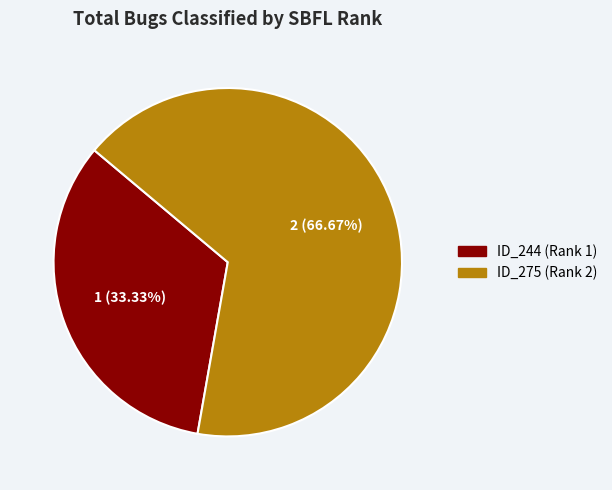

How many slices are in this pie chart?

2